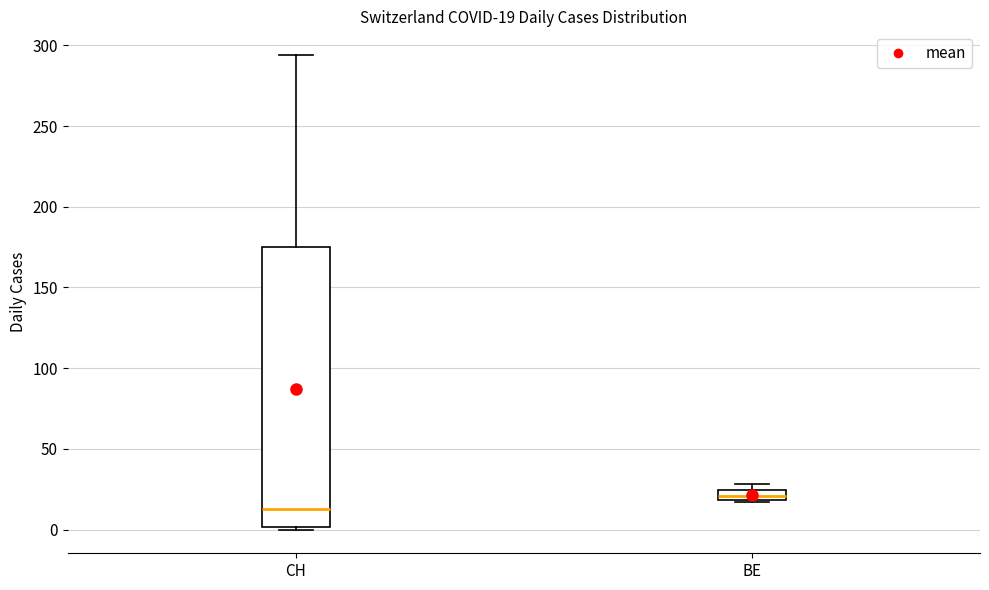

Which box is the tallest, from its lower edge to its upper edge?

CH